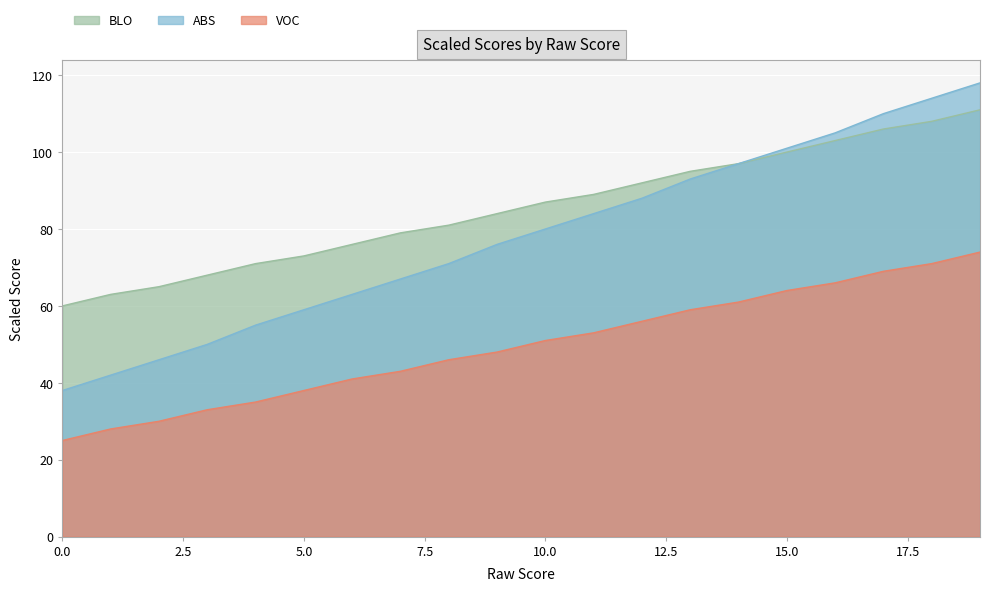

Reading left to right, transcribe all the data shown in this chart.

VOC: 25	28	30	33	35	38	41	43	46	48	51	53	56	59	61	64	66	69	71	74
ABS: 38	42	46	50	55	59	63	67	71	76	80	84	88	93	97	101	105	110	114	118
BLO: 60	63	65	68	71	73	76	79	81	84	87	89	92	95	97	100	103	106	108	111